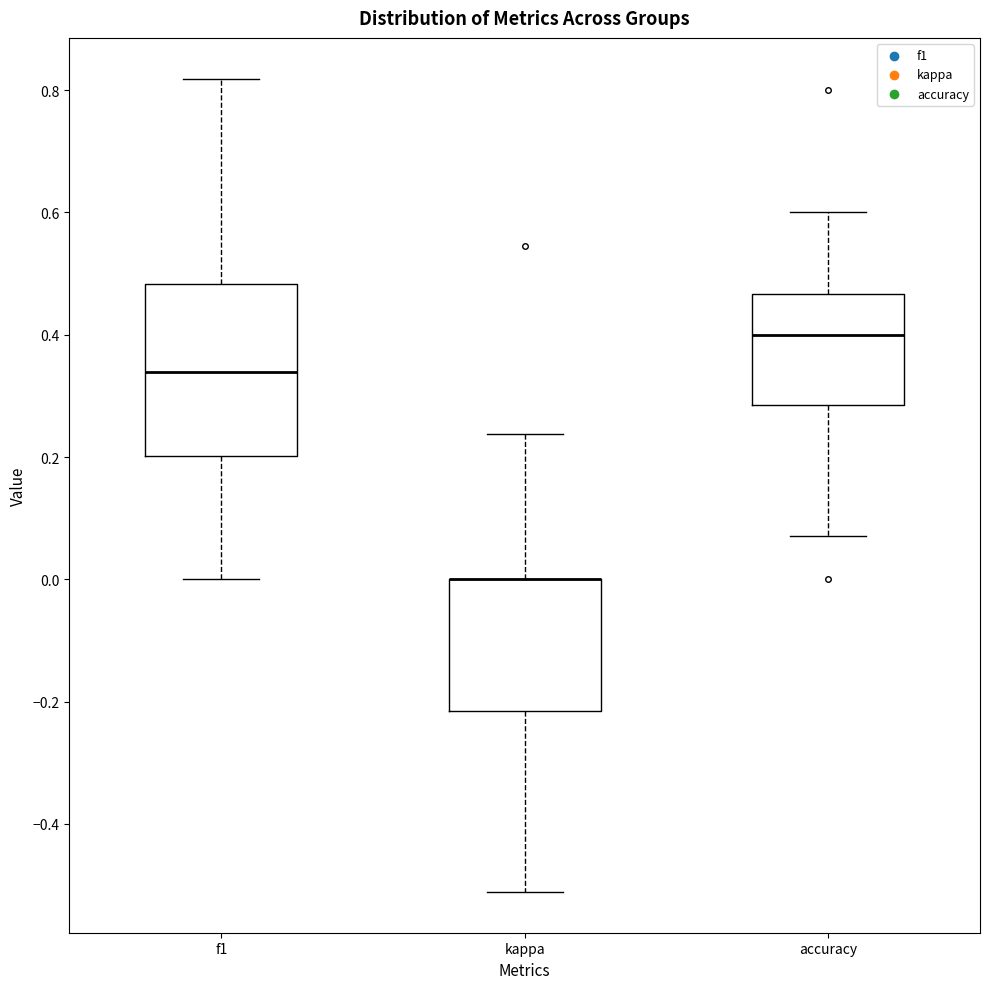

Reading left to right, read every box against the y-axis: the position of its median line, the range the box covers, and the ends of its whiskers. The values are not printed on the chart, so give them approximately, as read against the axis.

f1: median 0.34, box 0.20 to 0.48, whiskers 0.00 to 0.82
kappa: median 0.00 (drawn on the box's upper edge), box -0.22 to 0.00, whiskers -0.52 to 0.24
accuracy: median 0.40, box 0.28 to 0.46, whiskers 0.08 to 0.60